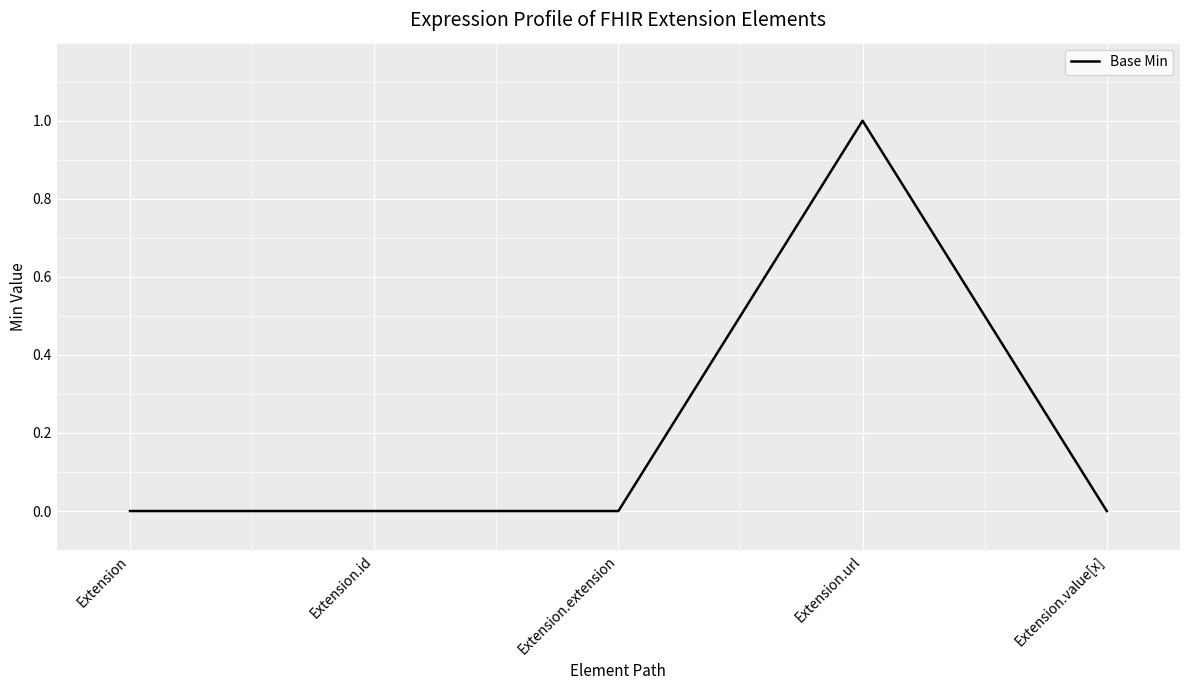

What position from the left is Extension.value[x]?

5